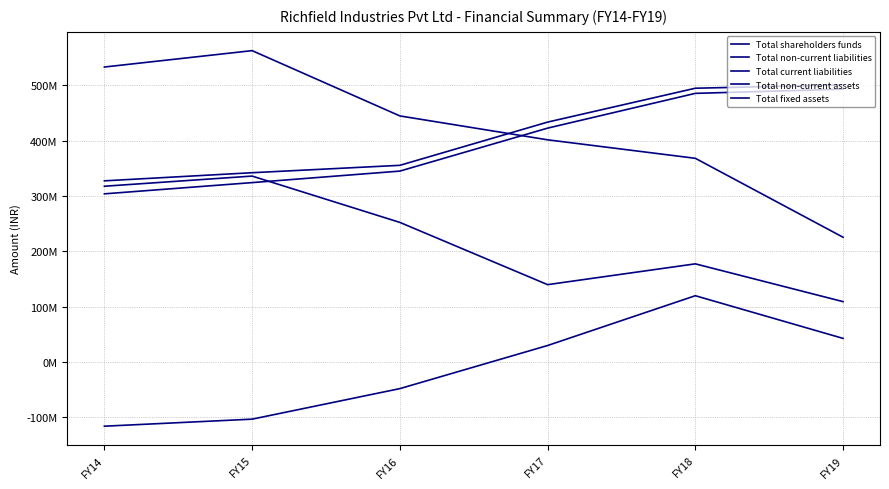

What is the value of the Total shareholders funds point at the 6th from the left?

42838458.0